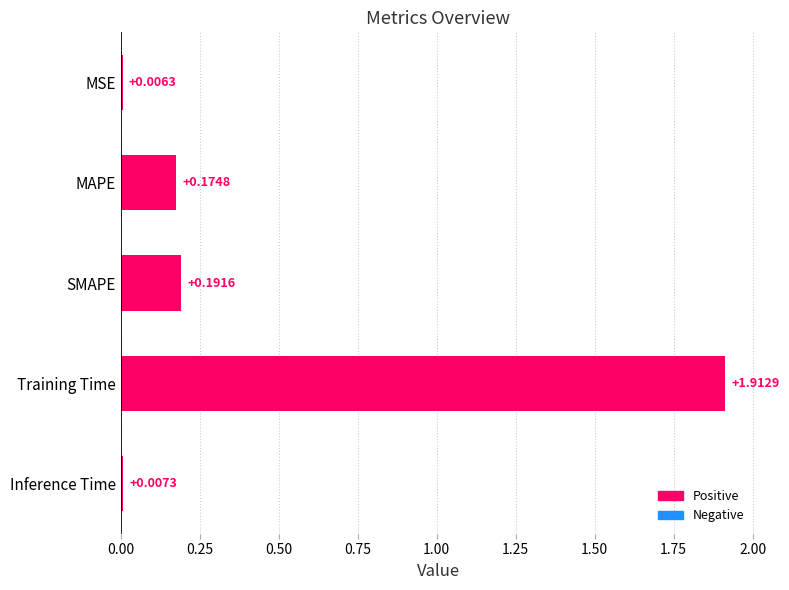

Rank the categories by value from highest to lowest.

Training Time, SMAPE, MAPE, Inference Time, MSE